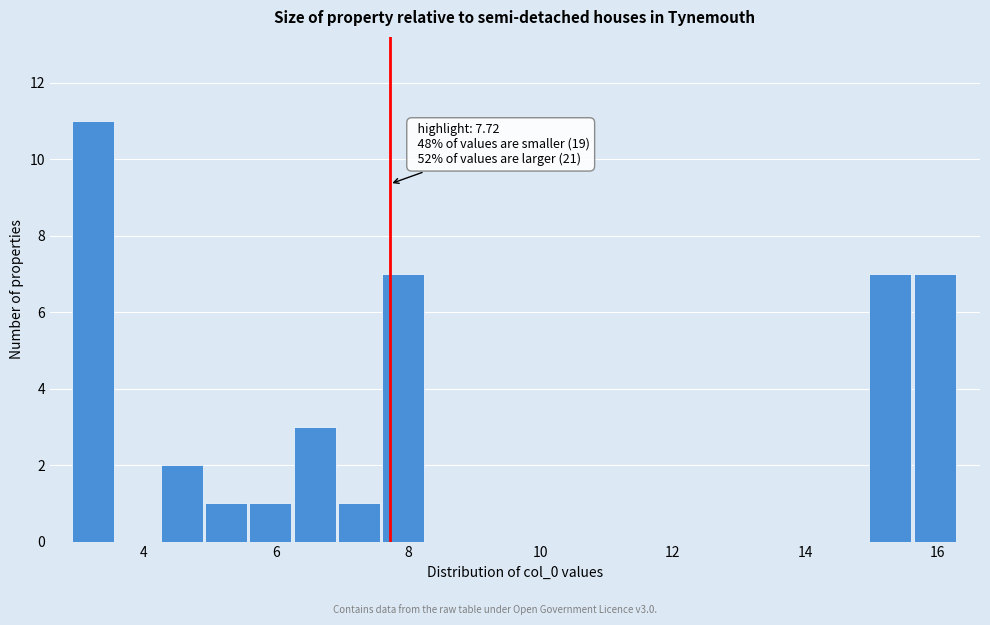

Around what value on the x-axis is the tallest bar? Give the approximate position of its centre, as read against the axis.

3.2